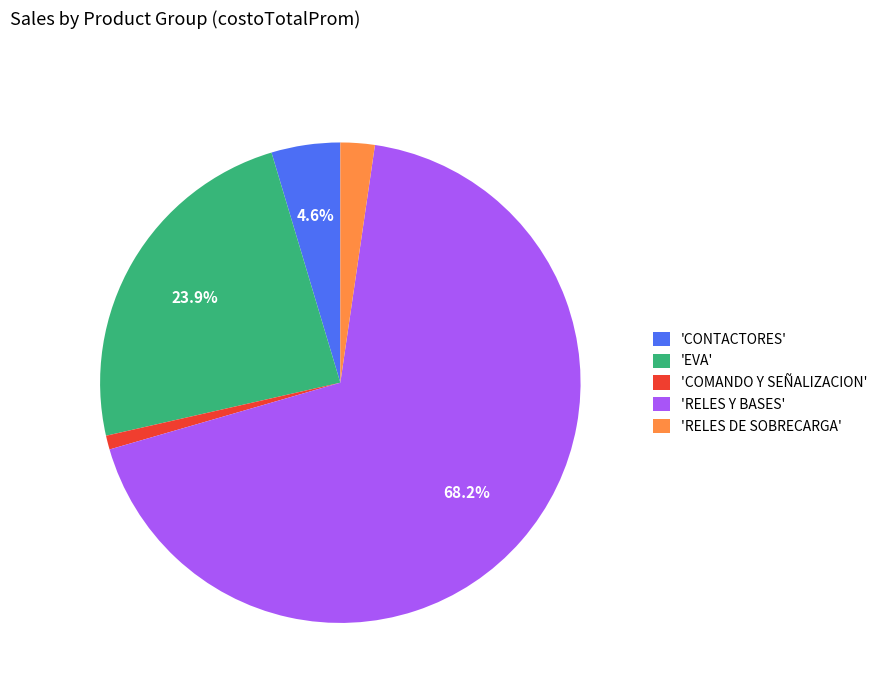

Which slice represents more than half of the pie?

'RELES Y BASES'